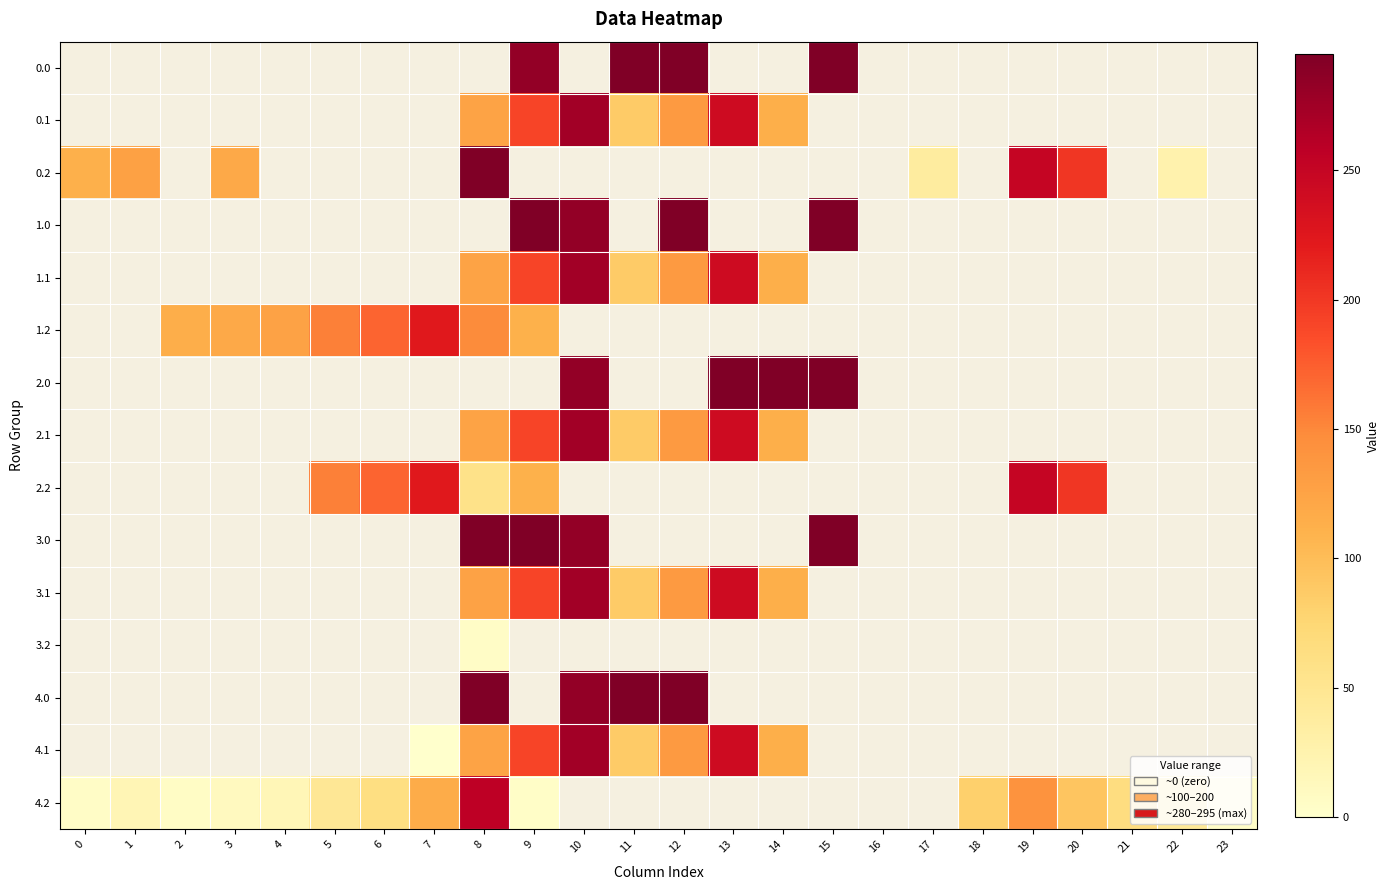

Between 1 and 16, which is larger?

1